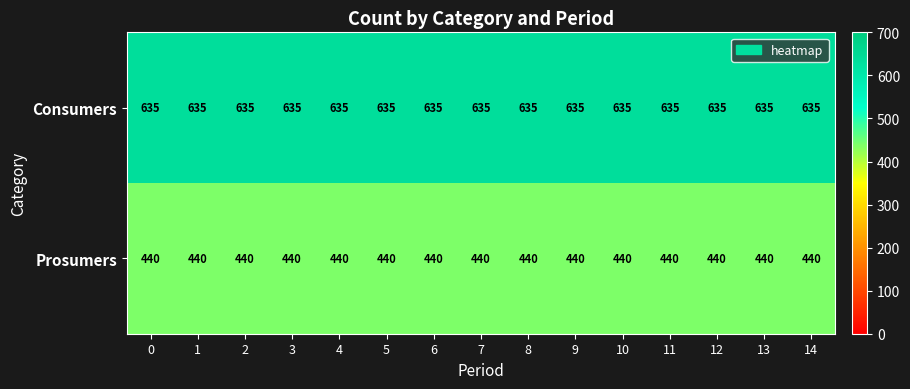

Rank the series by their maximum value, from highest to lowest.

Consumers, Prosumers